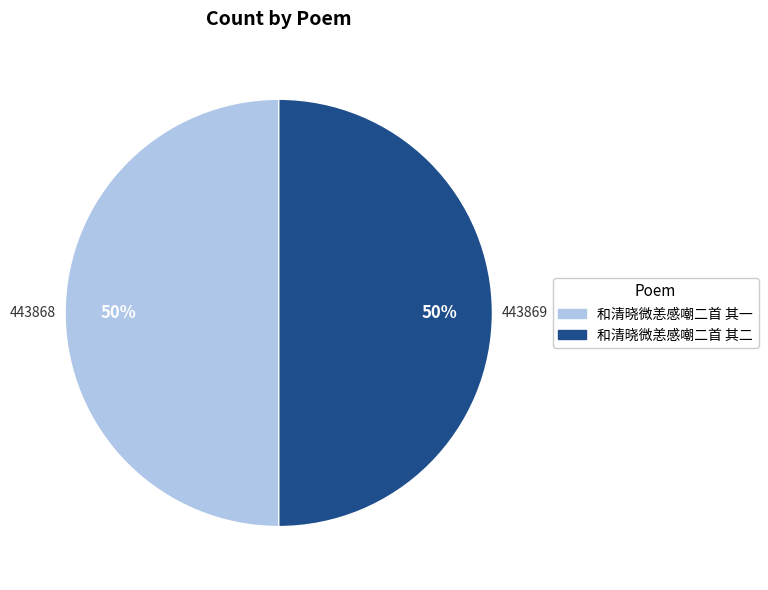

True or false: 和清晓微恙感嘲二首 其二 accounts for 50% of the total.

True